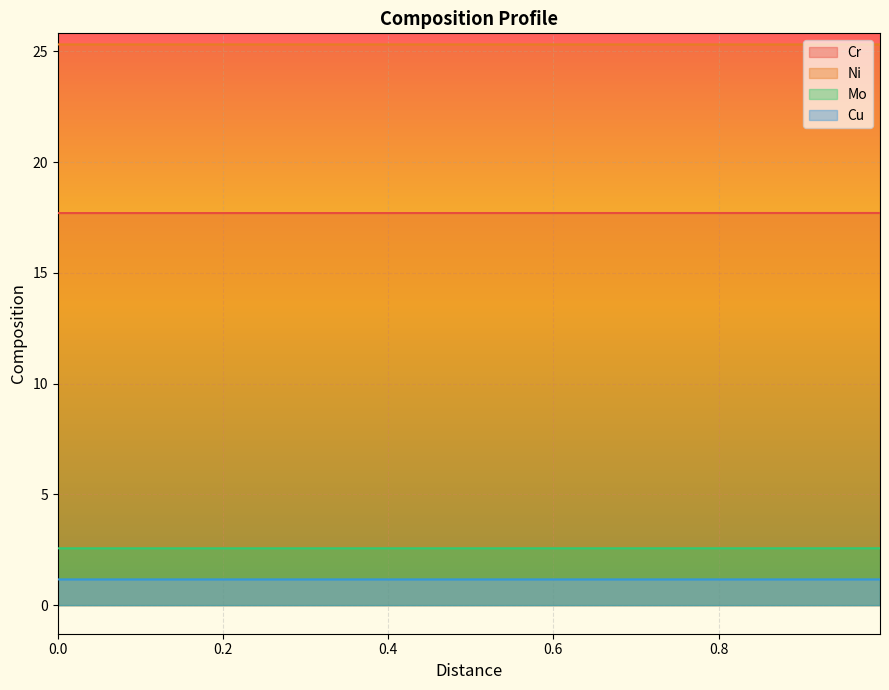

Rank the series by their maximum value, from lowest to highest.

Cu, Mo, Cr, Ni